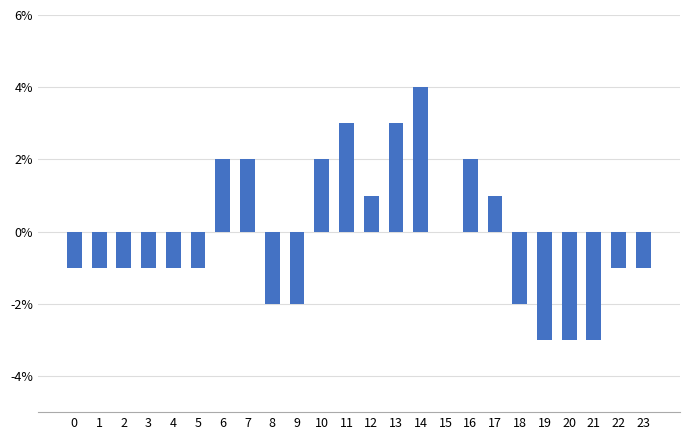

Are the bars horizontal?

No